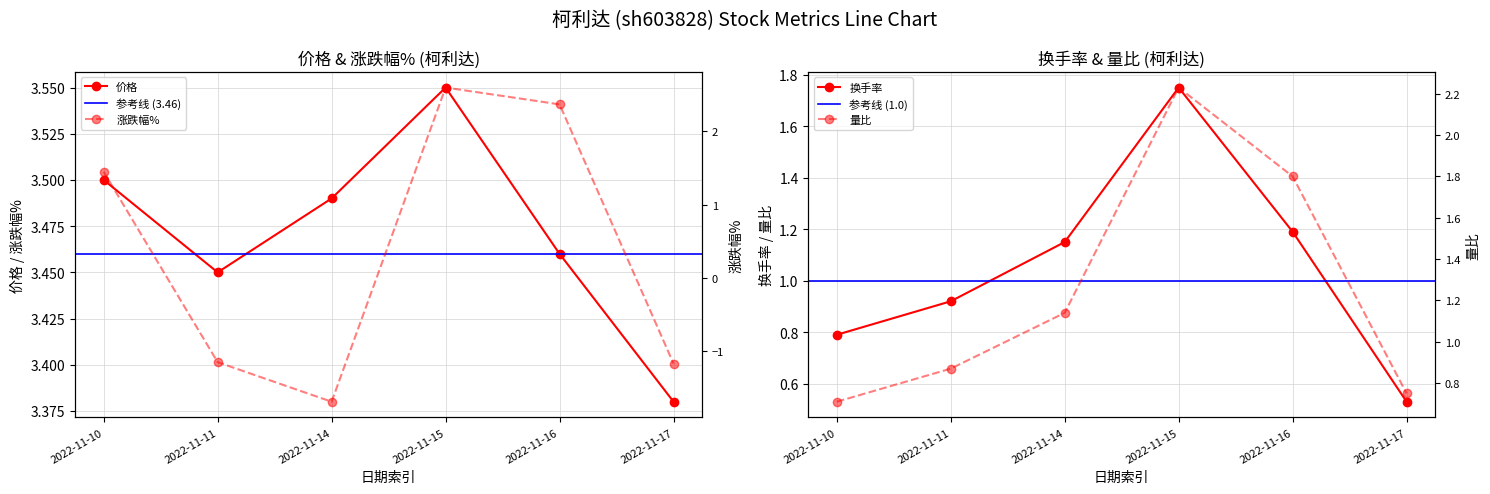

Rank the series at 2022-11-15 from lowest to highest value.

涨跌幅%, 价格